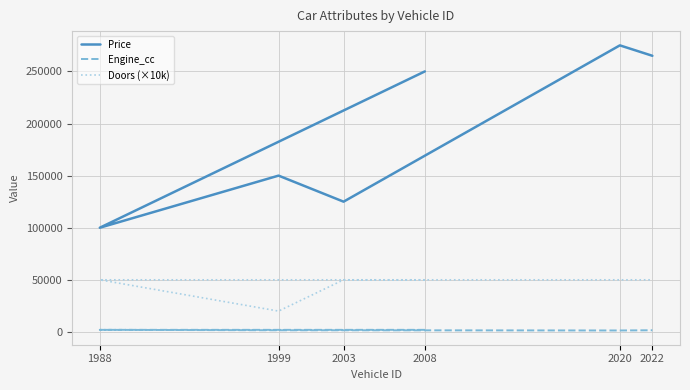

How many data points does each series have?

6